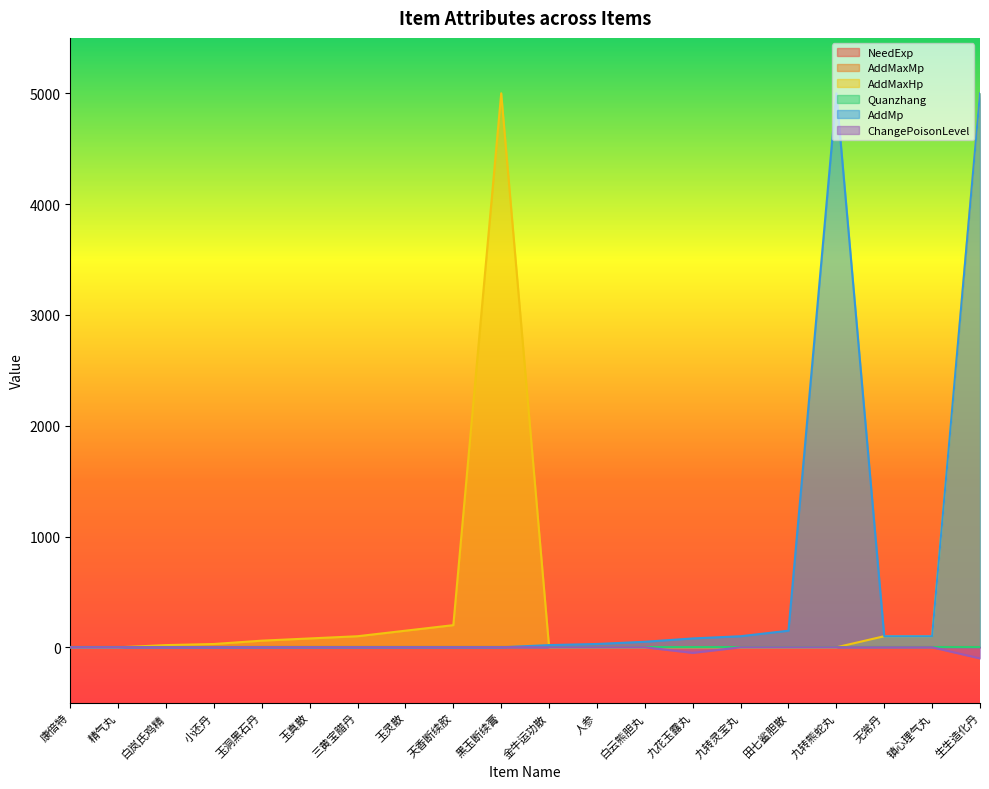

What is the sum of all AddMaxHp values?

10840